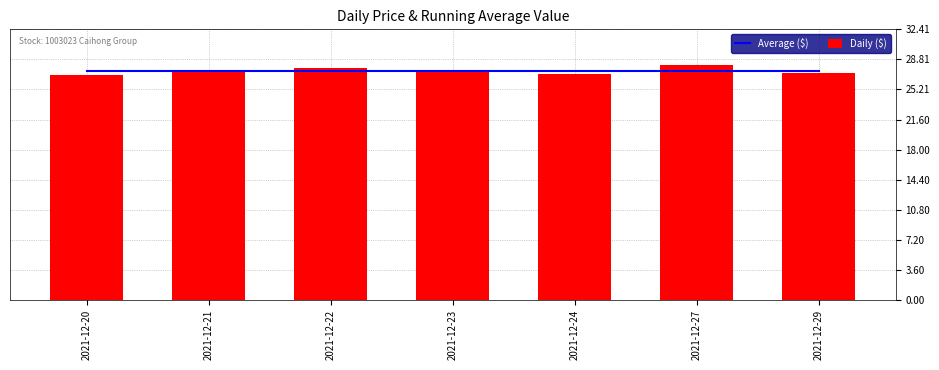

What is the difference between the highest and lowest values at 2021-12-29?

0.3